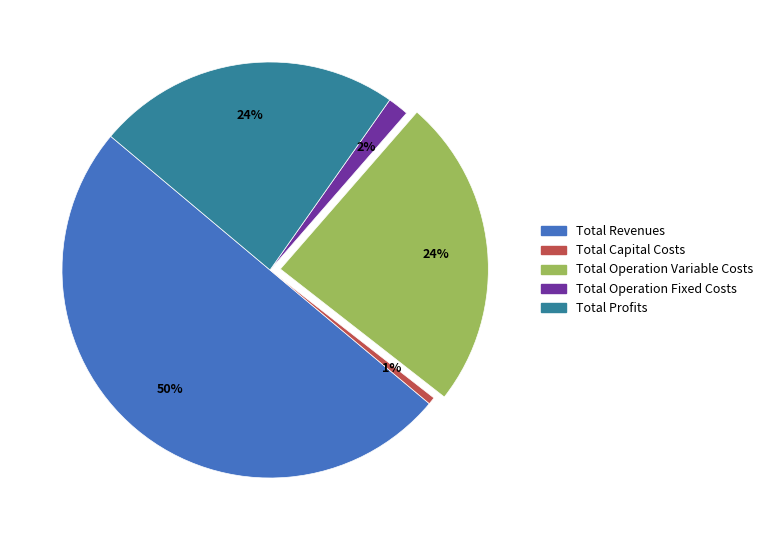

Is it true that Total Operation Variable Costs is 24% of the pie?

True